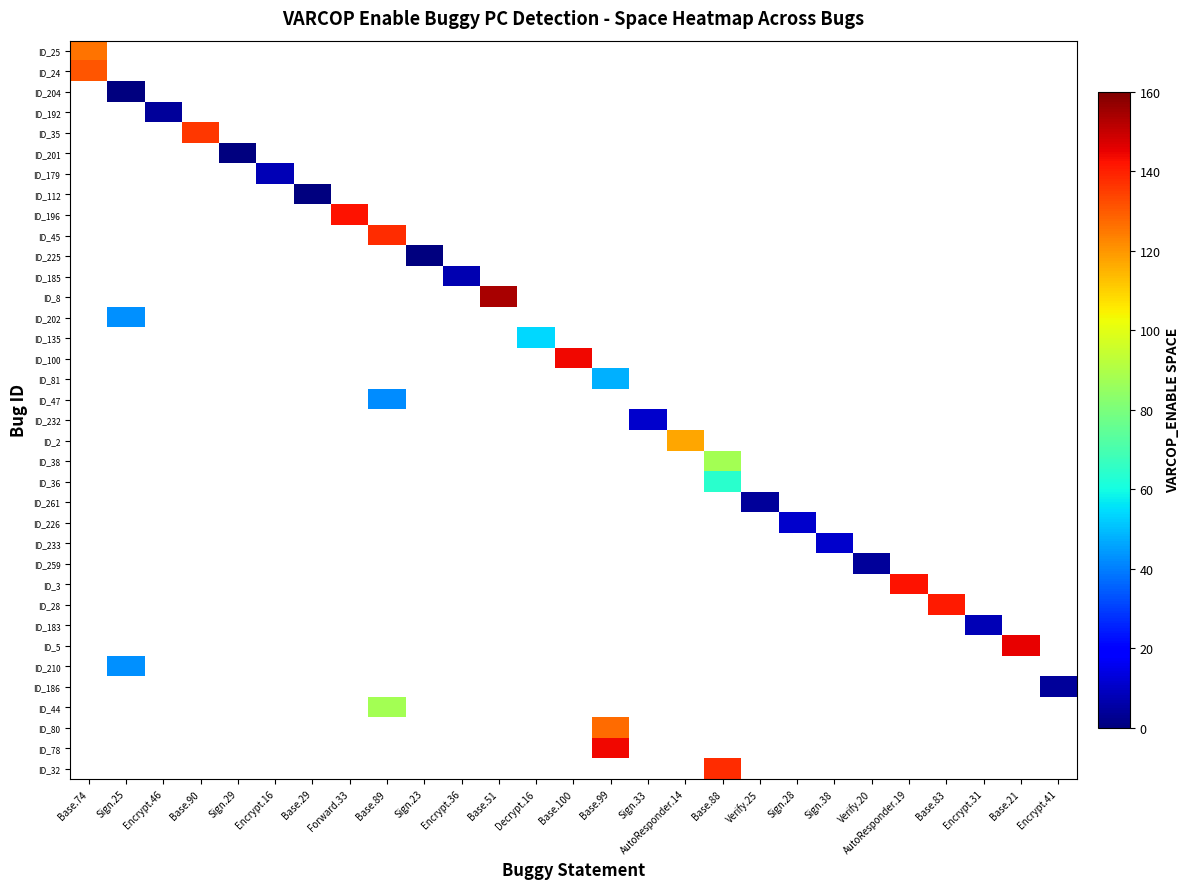

What is the maximum value shown in the chart?

154.0